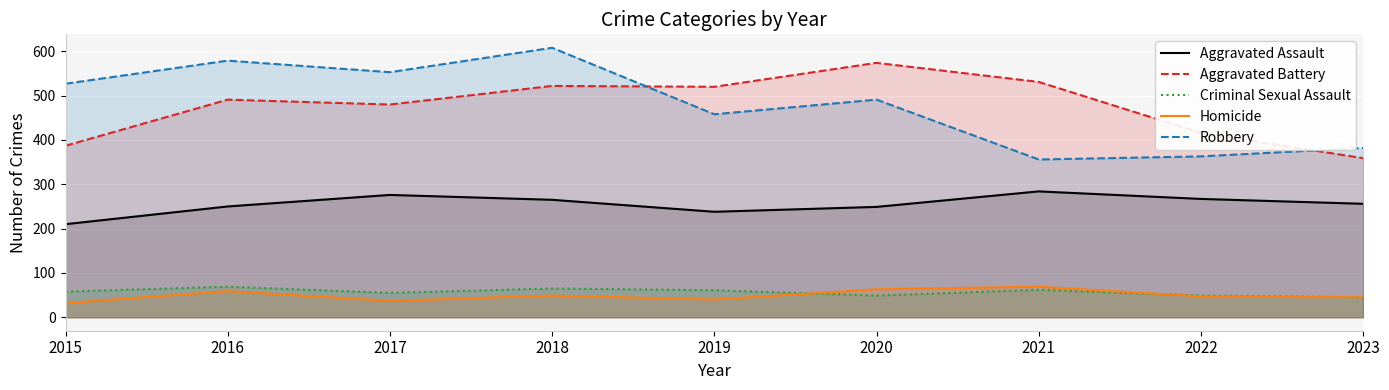

How many values in the Robbery series are below 491?

4